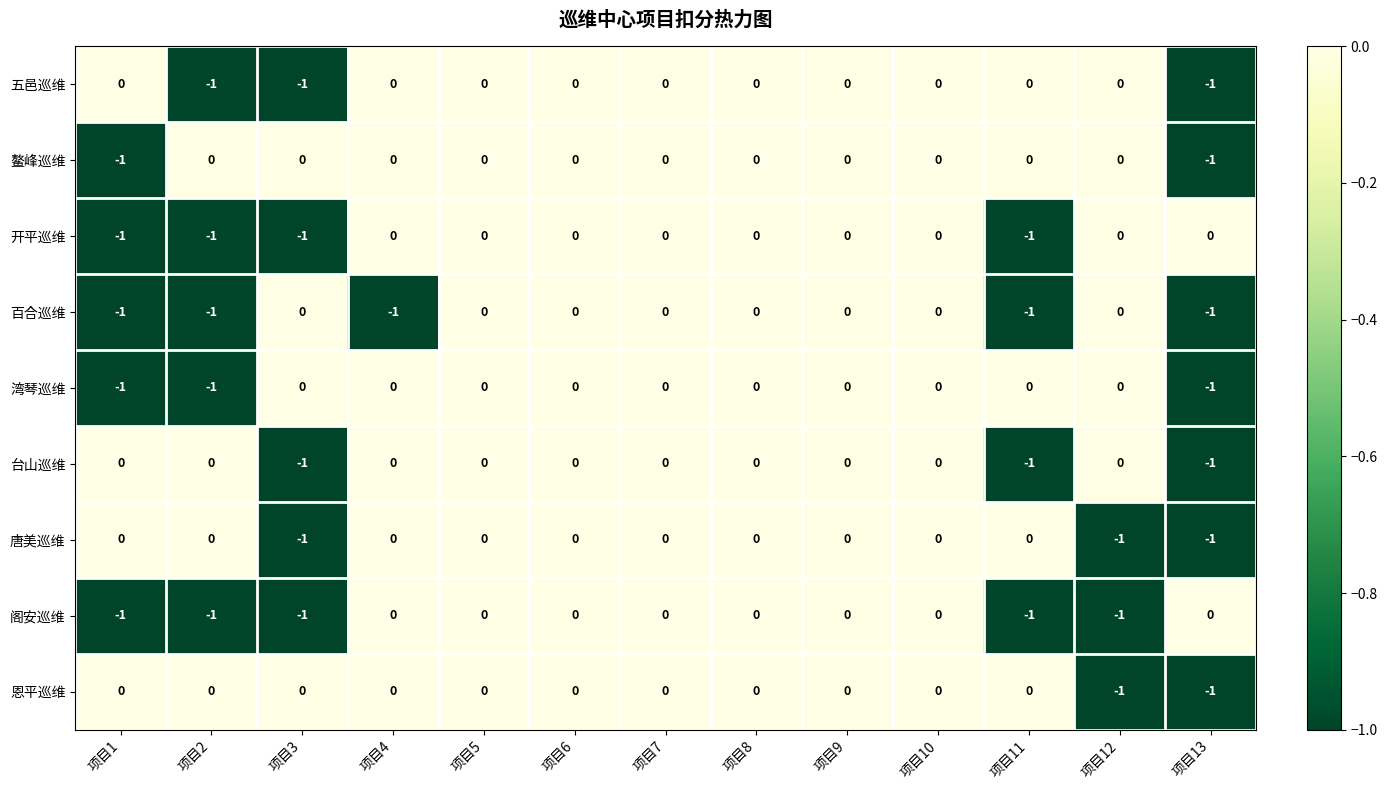

What is the sum of all 五邑巡维 values?

-3